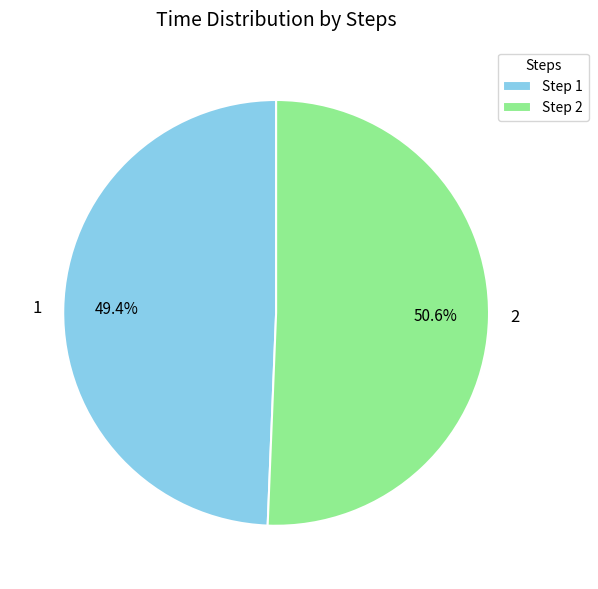

What percentage do 2 and 1 together represent?

100.0%